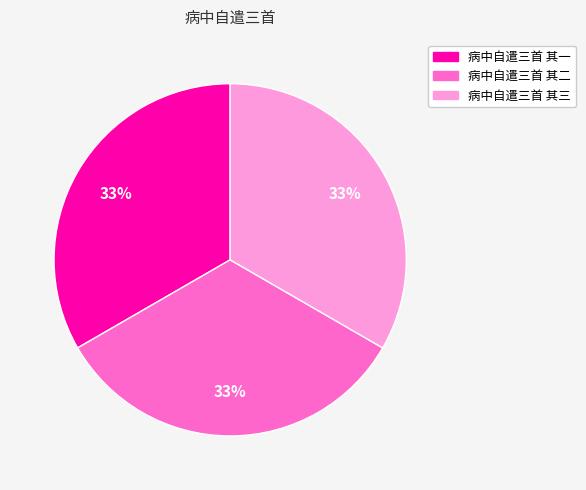

Does 病中自遣三首 其一 represent more than half of the total?

No